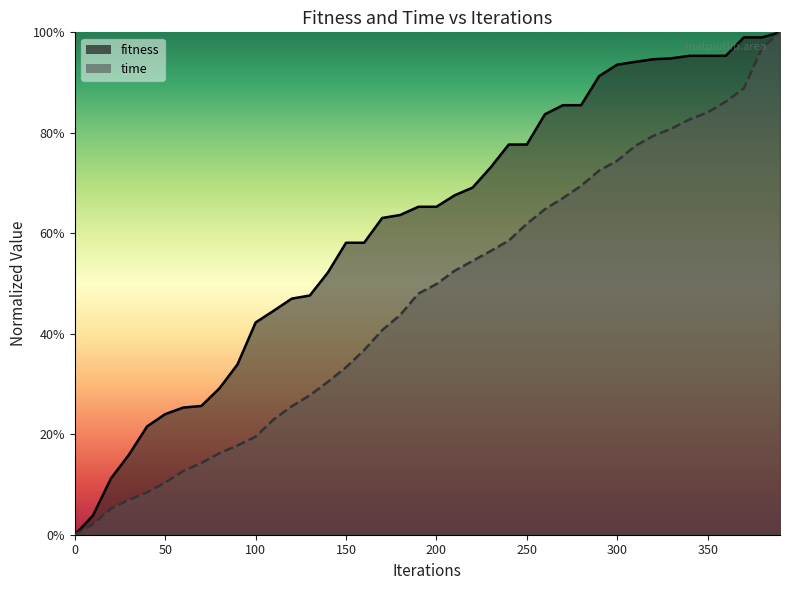

What are all the series names shown in the legend?

fitness, time